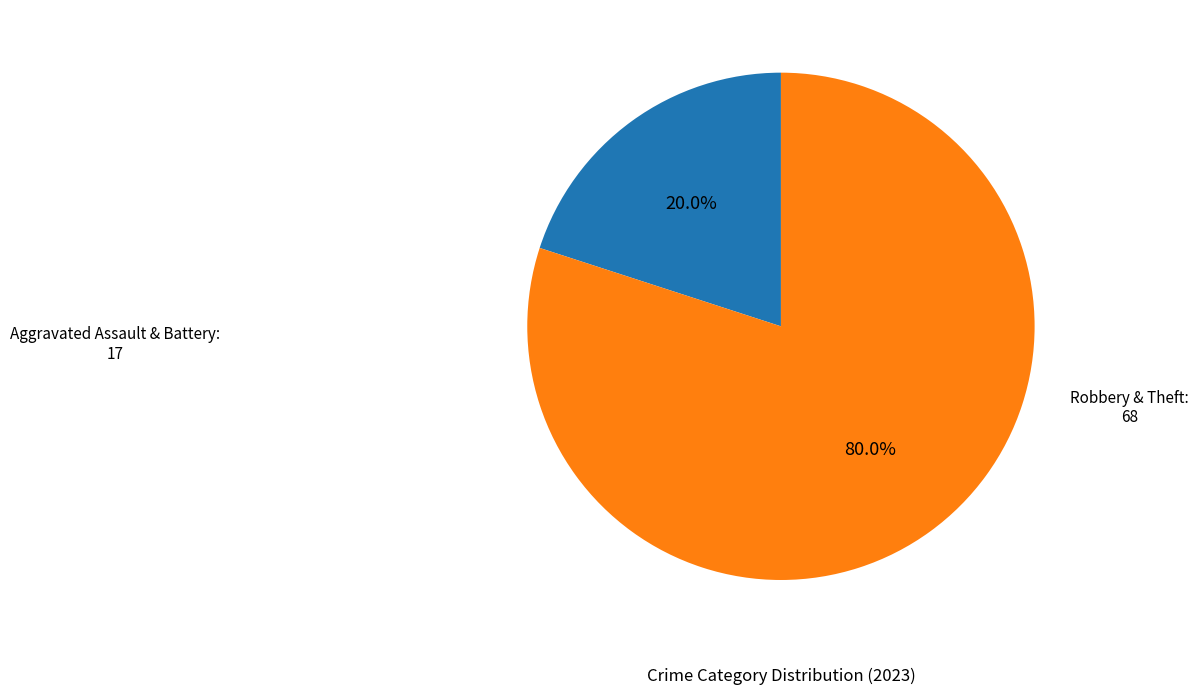

Is there any slice that represents more than half of the pie?

Yes